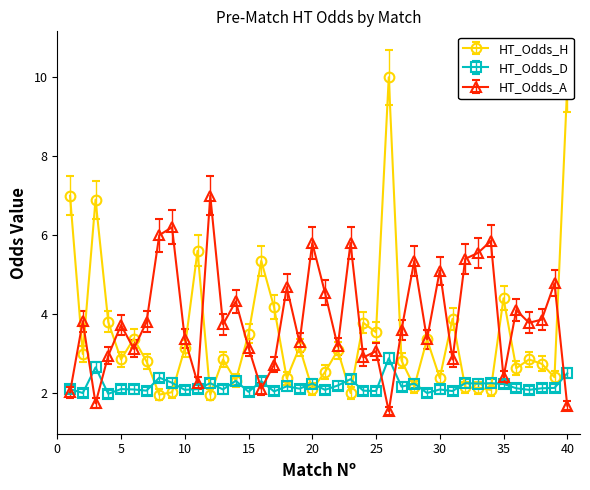

Which series has the widest spread of values?

HT_Odds_H